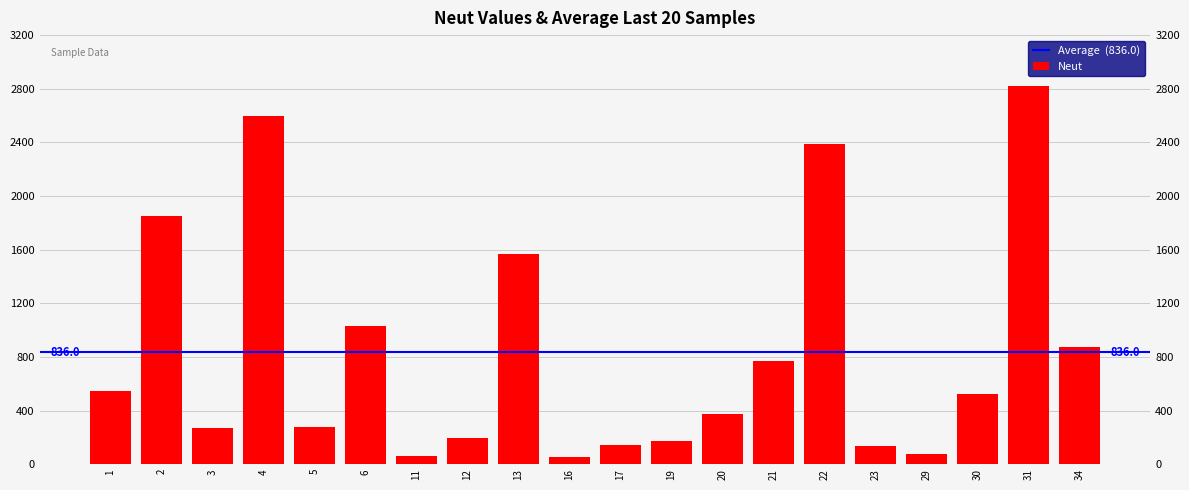

What is the difference between the values at 34 and 4?

1724